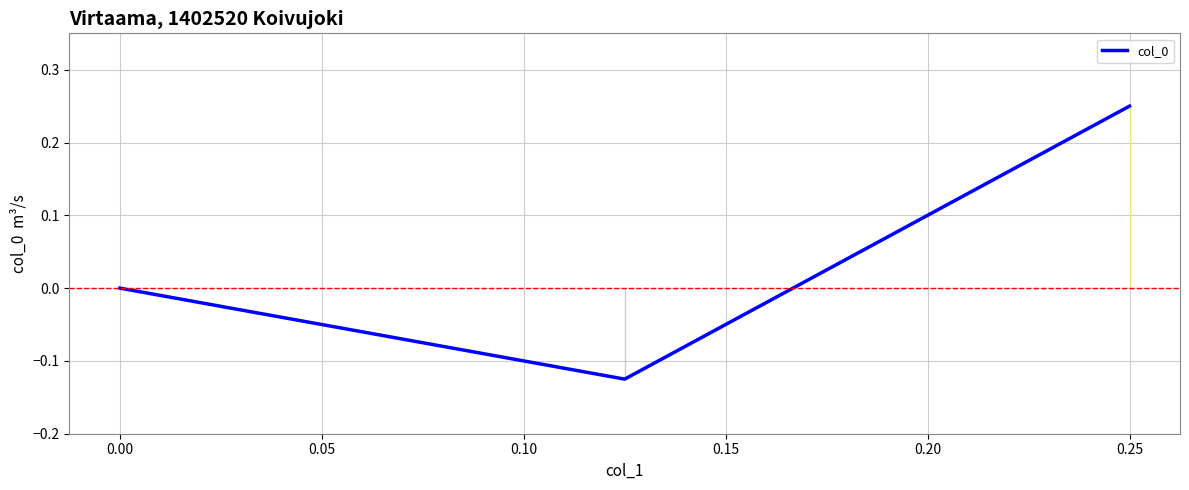

Is it true that the value at 0.00 is 0.2?

False